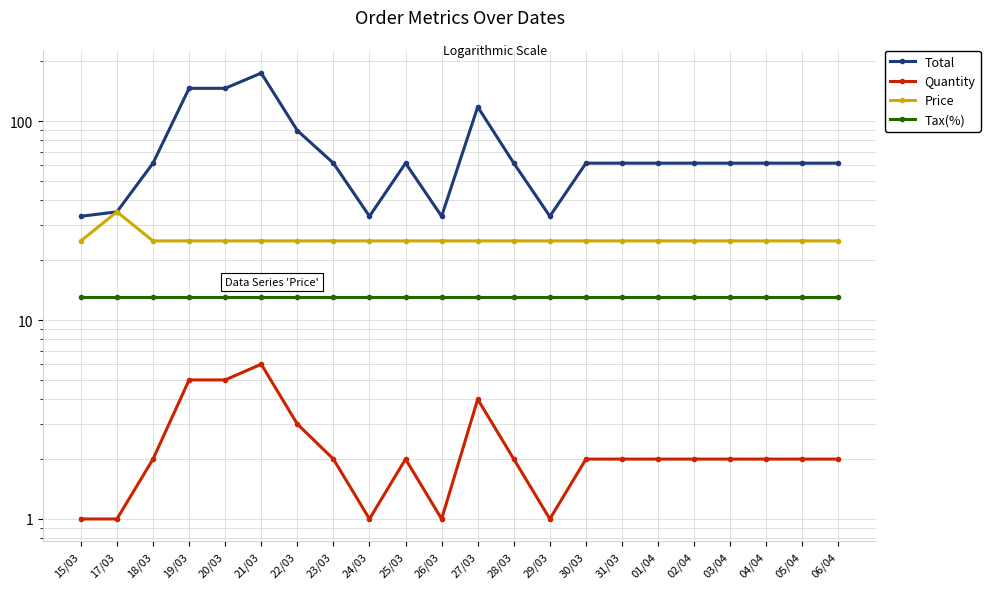

Count the number of data series in this chart.

4